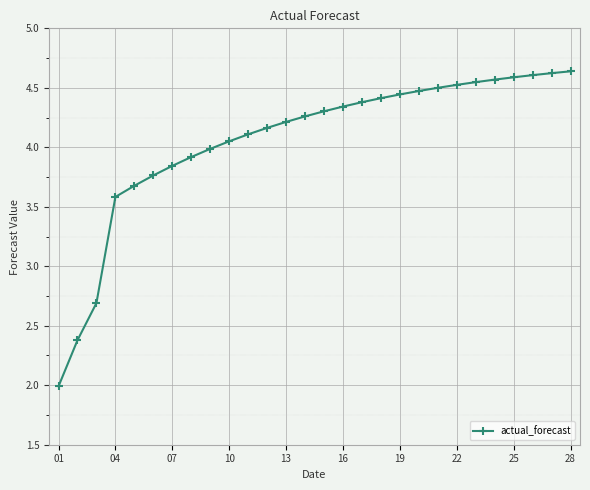

What is the minimum value shown in the chart?

2.0